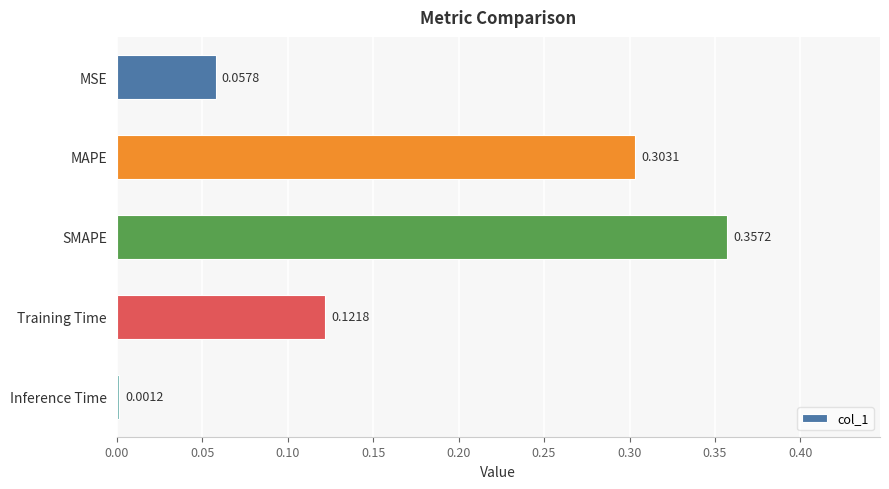

What is the change in value from SMAPE to Inference Time?

-0.4